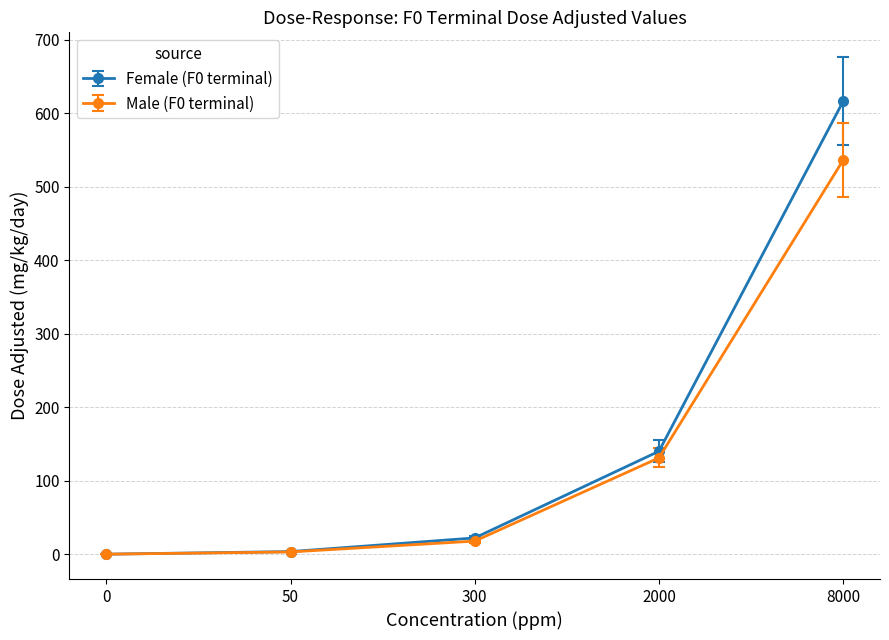

At which category is the sum across all series the highest?

8000